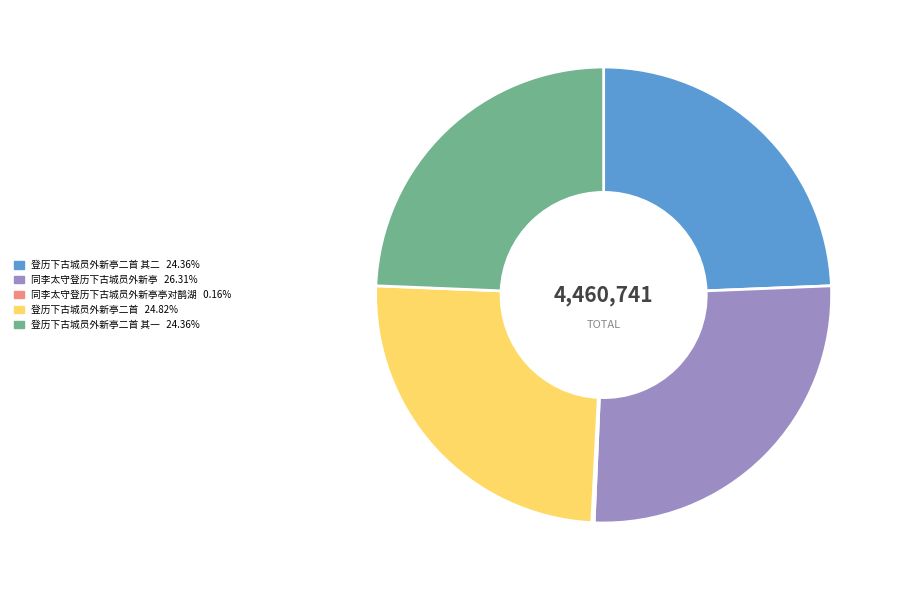

Is there any slice that represents more than half of the pie?

No